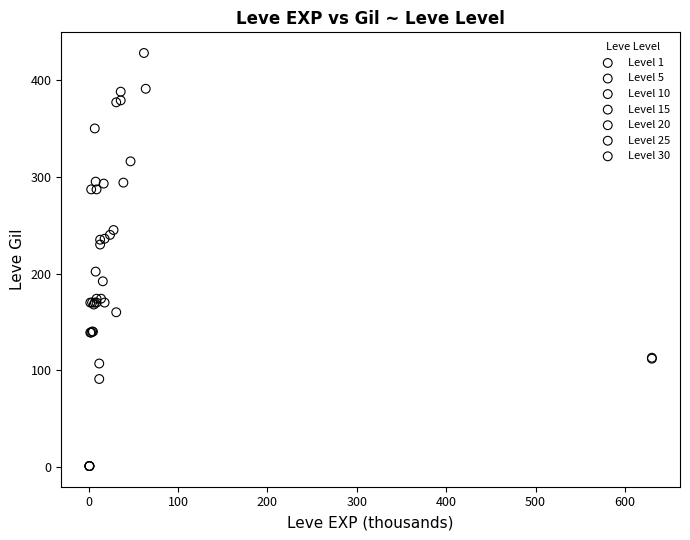

Which series has the largest Y range (max minus min)?

Level 25